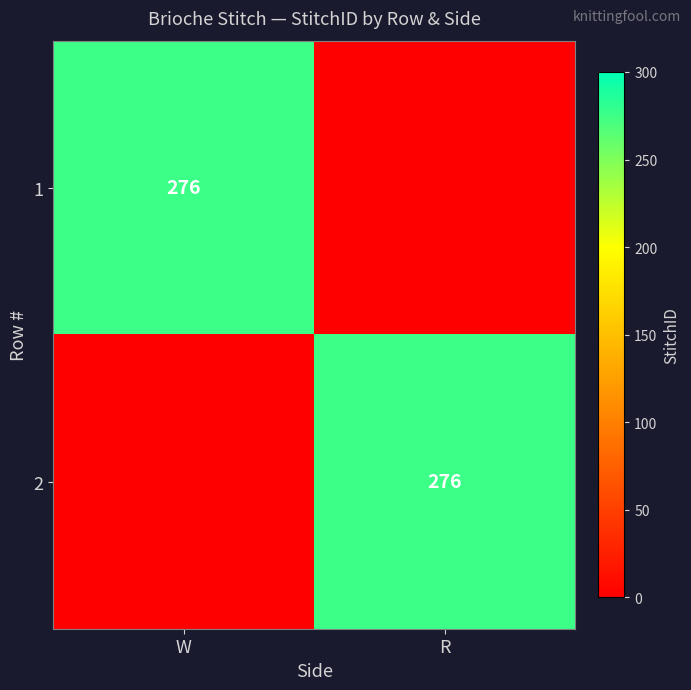

The 2 series shows 276 at R. True or false?

True